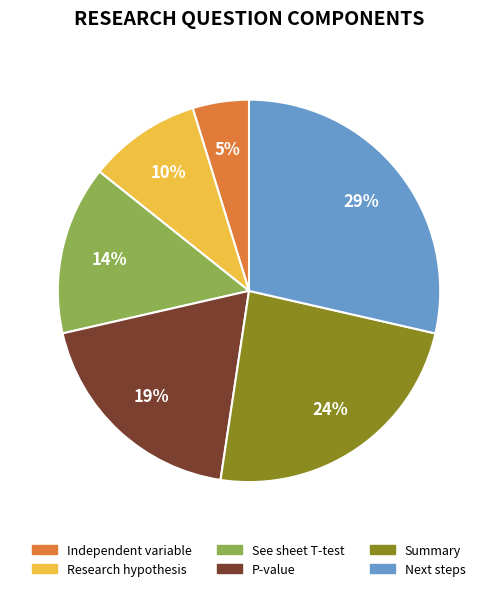

Which category has the biggest portion of the pie?

Next steps